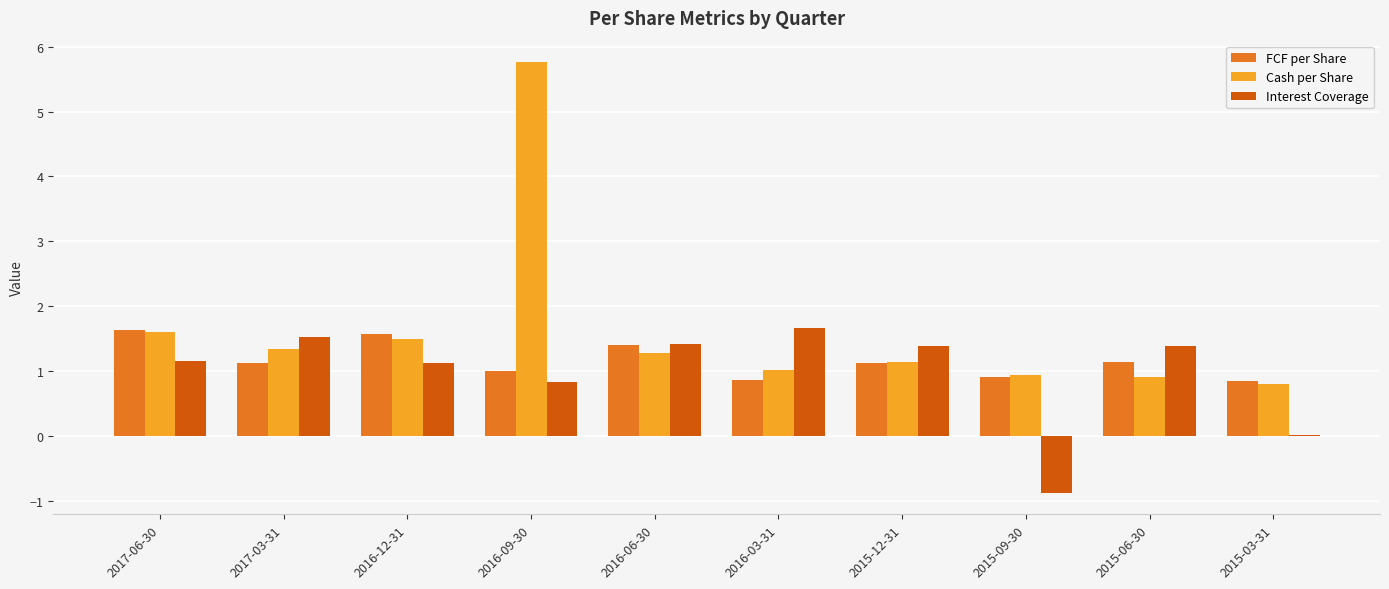

The Cash per Share series shows 1.0 at 2016-03-31. True or false?

True